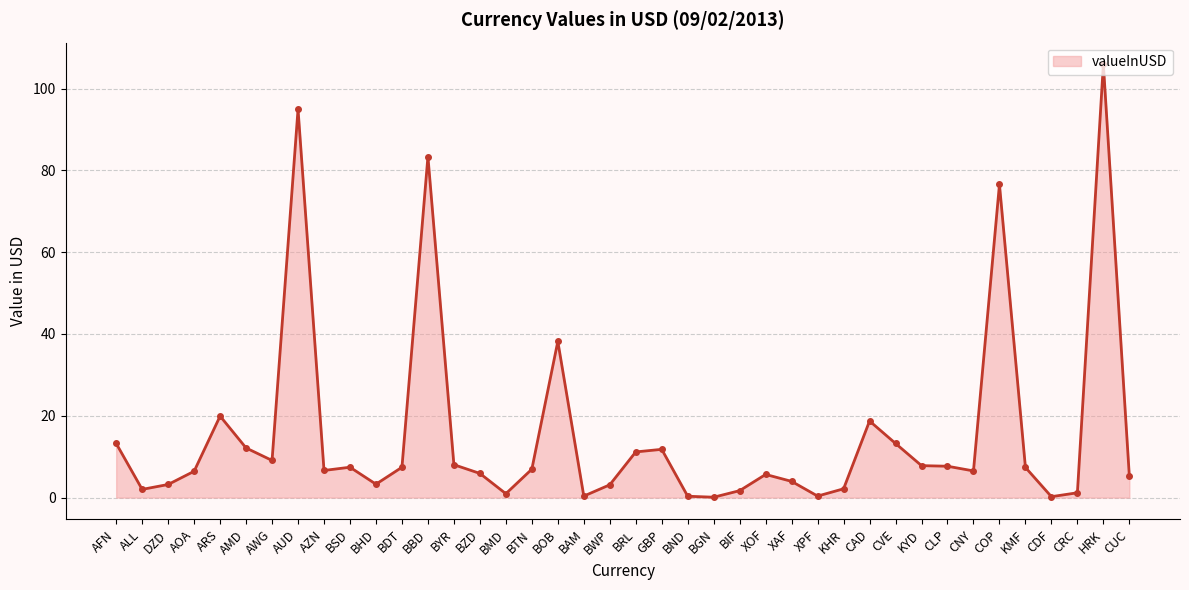

What is the difference between the maximum and minimum values?

105.8